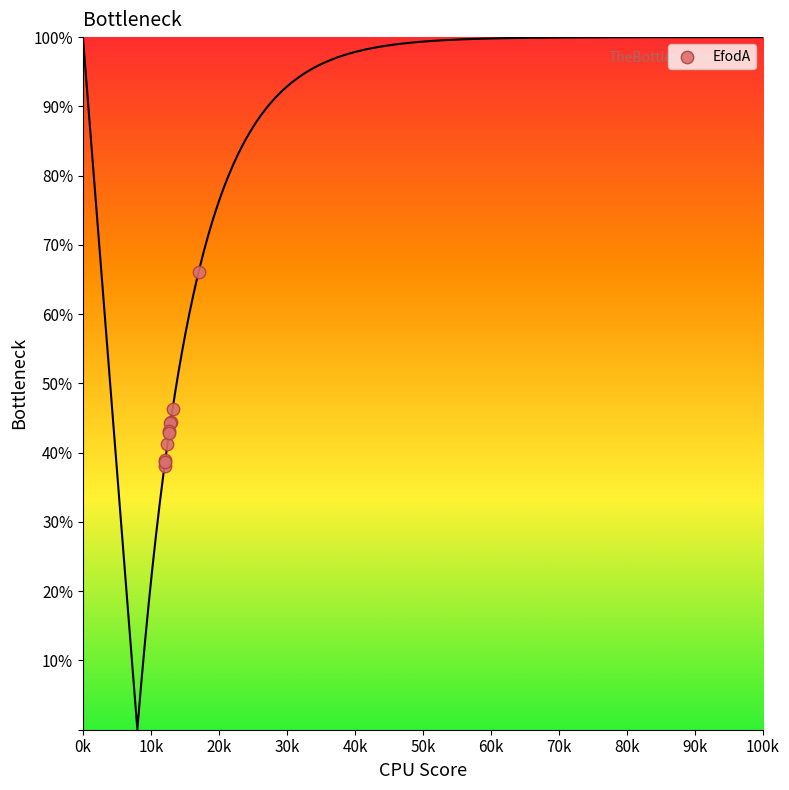

What Y value in the scatter plot is closest to 52?

46.3